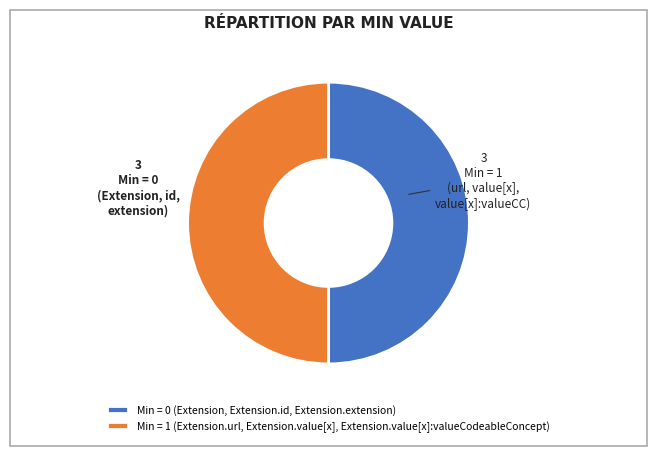

The Min = 0 (Extension, Extension.id, Extension.extension) slice represents 50% of the pie. True or false?

True